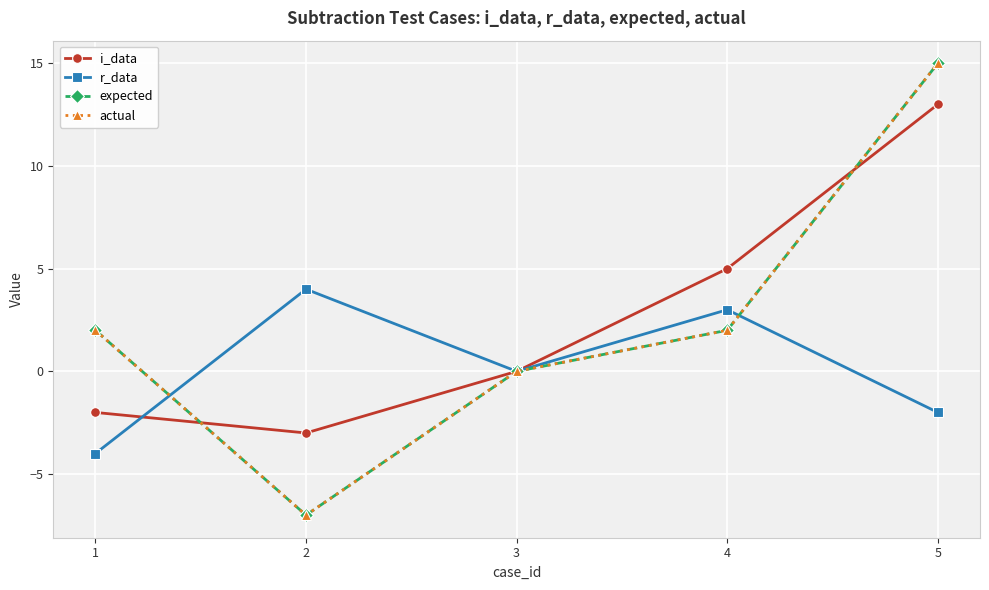

How many intersections are there between actual and i_data?

2